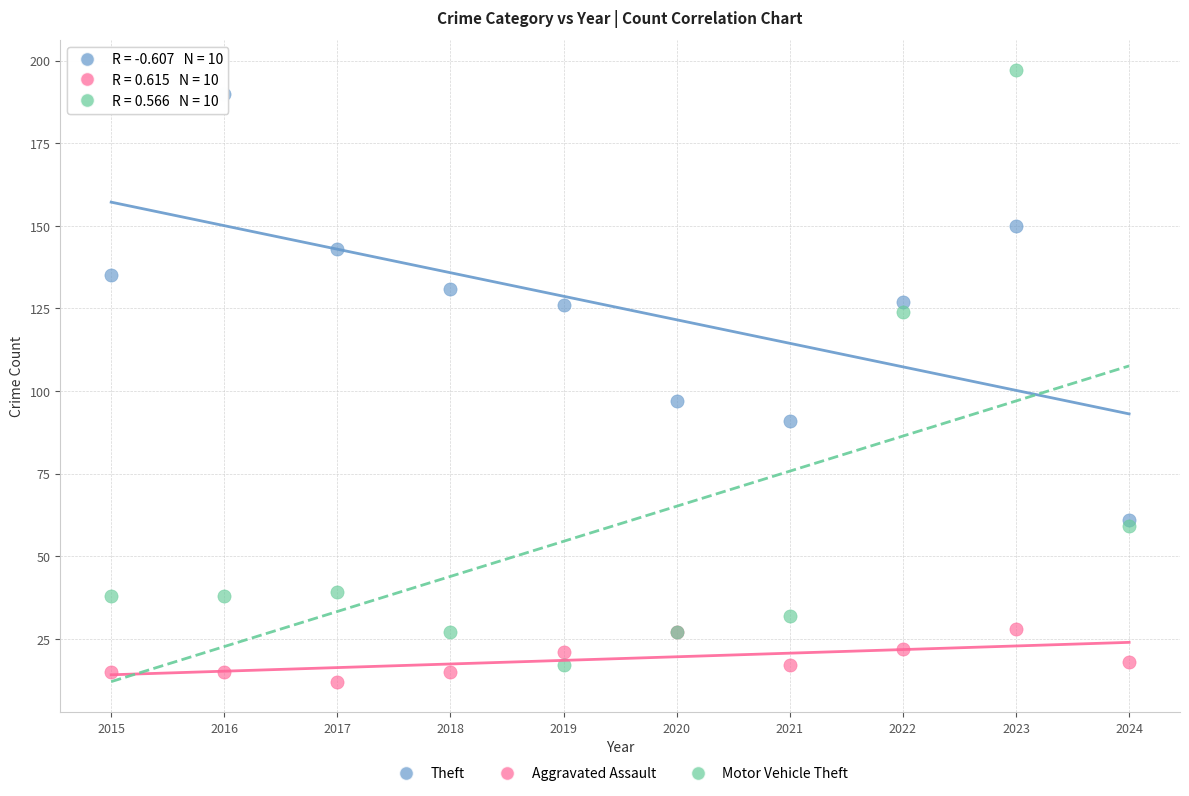

What are all the series names shown in the legend?

Theft, Aggravated Assault, Motor Vehicle Theft